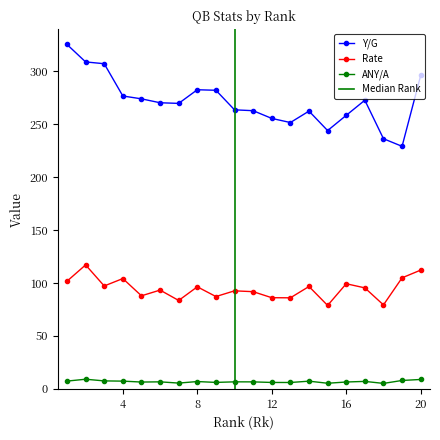

At which category does the chart reach its minimum across all series?

18